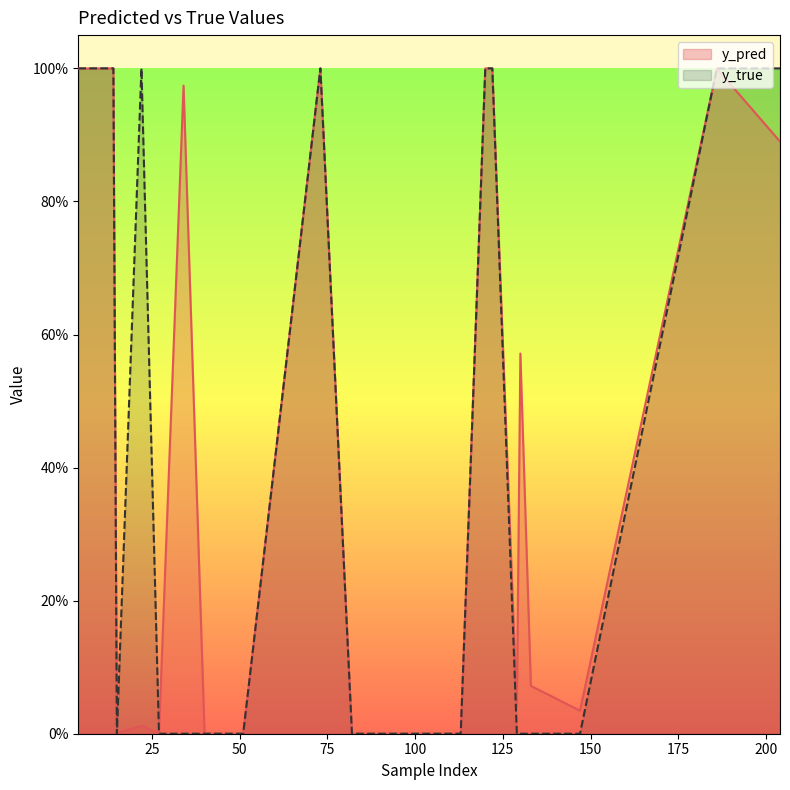

What value does the y_pred series have at 186?

1.0